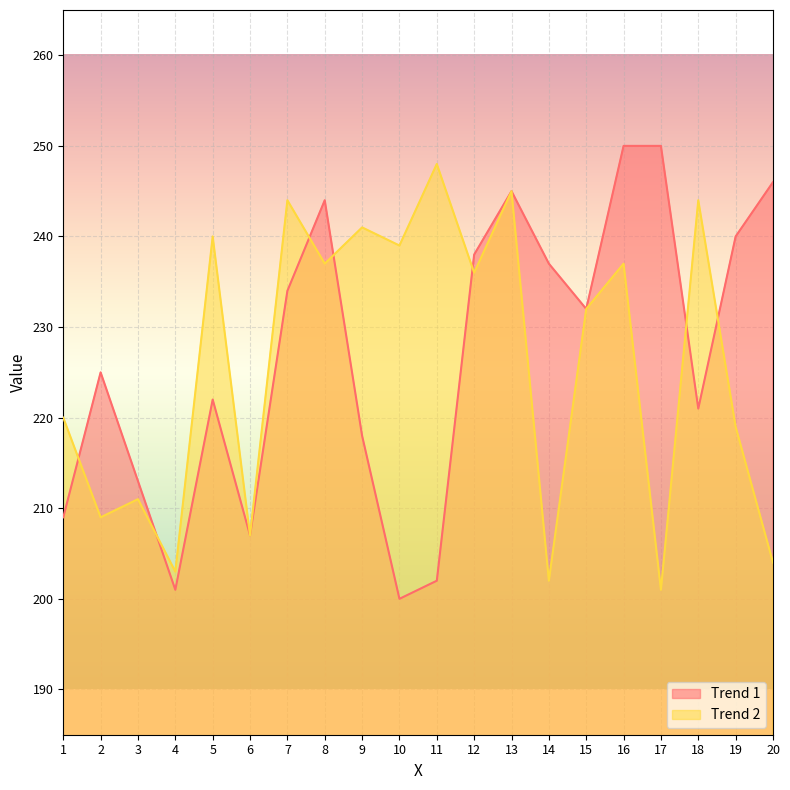

What is the greatest value displayed?

250